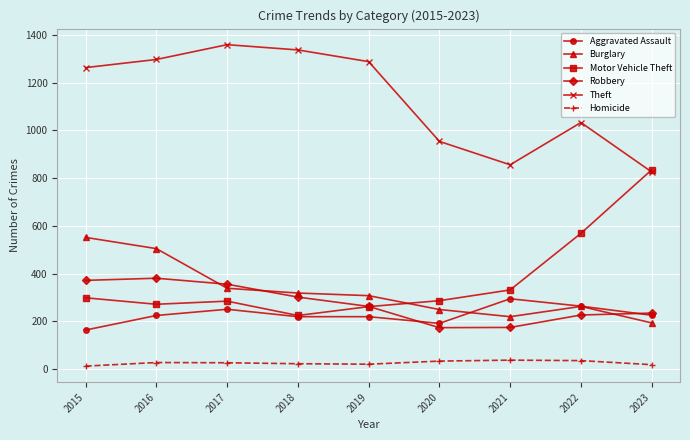

The Theft series shows 1297 at 2016. True or false?

True